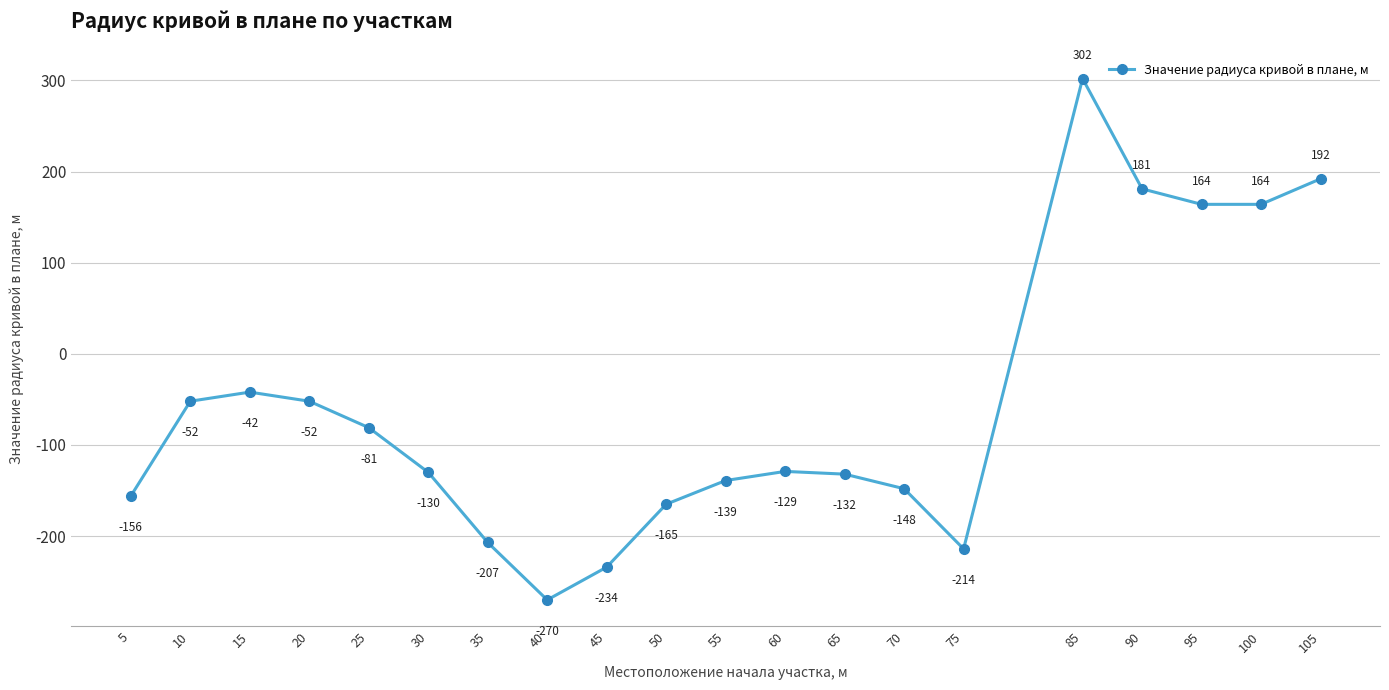

Which category has the lowest value across all series?

40